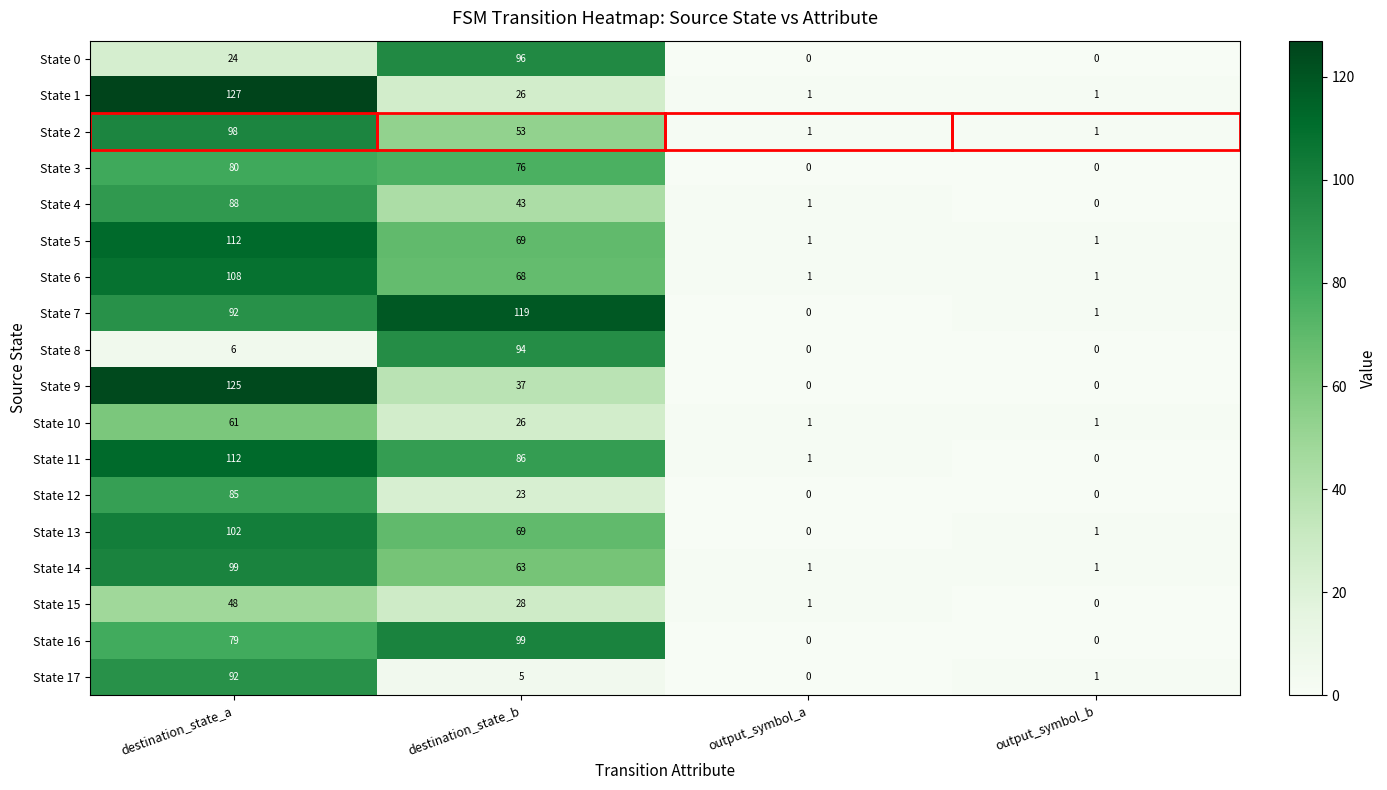

Which series has the widest spread of values?

State 1